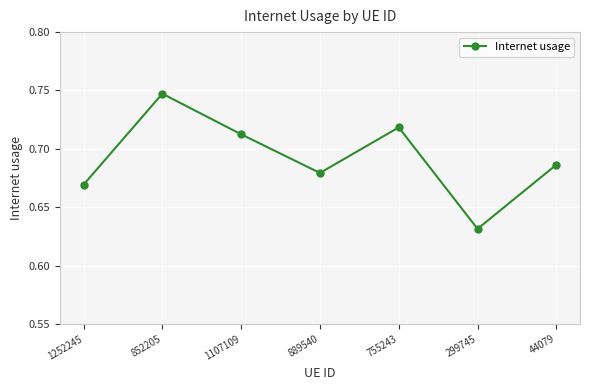

Which has a higher value, 299745 or 889540?

889540